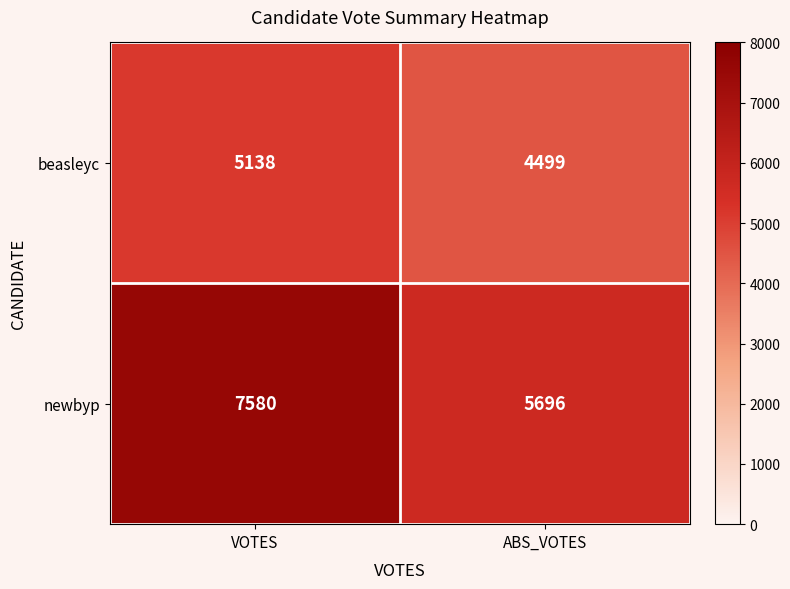

At which label does beasleyc reach its peak?

VOTES